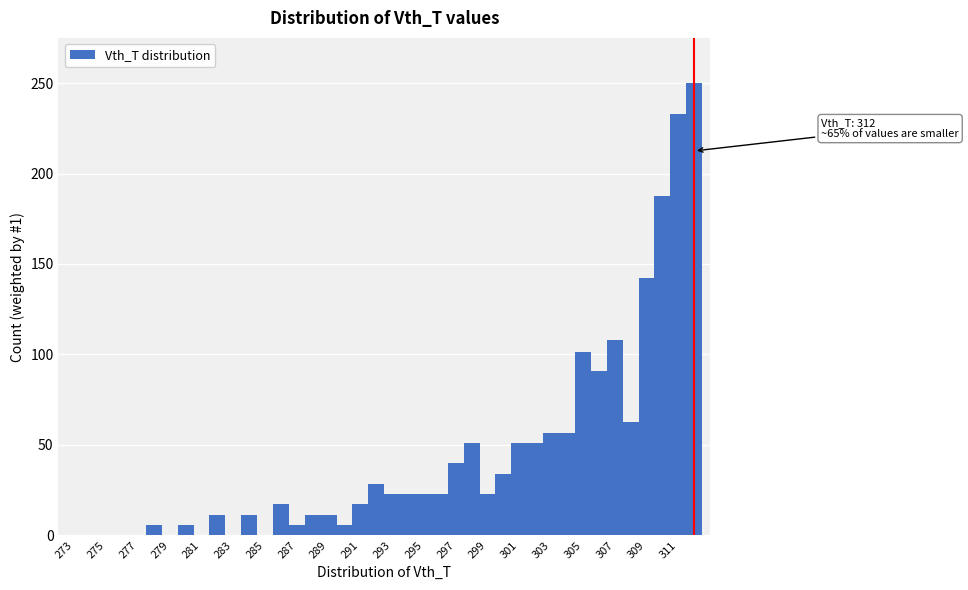

Which range on the x-axis has the tallest bar?

311.5 to 312.5